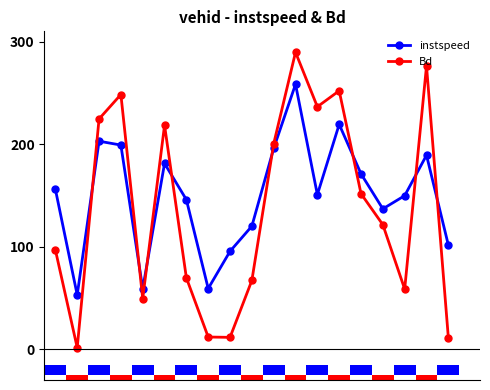

What is the spread (max minus min) of values at 4?

9.5